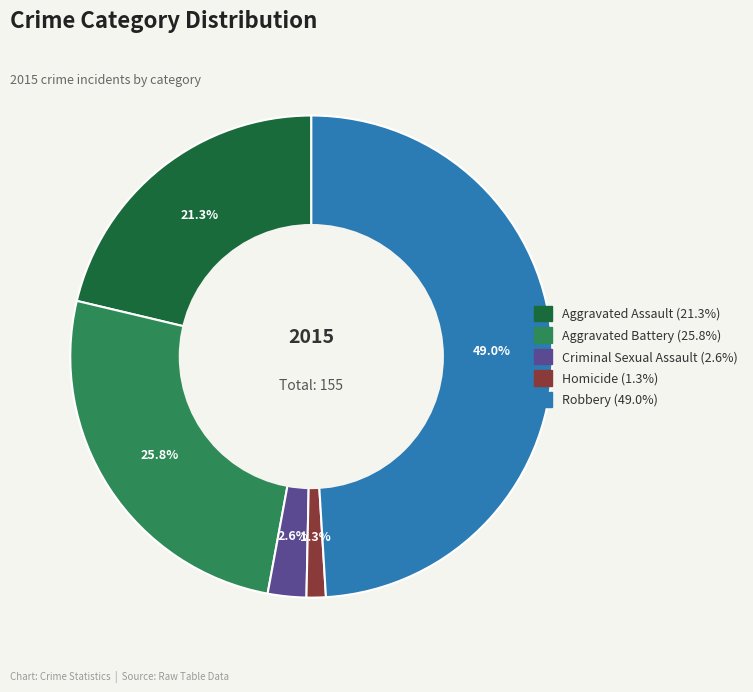

Rank the categories by value from lowest to highest.

Homicide, Criminal Sexual Assault, Aggravated Assault, Aggravated Battery, Robbery